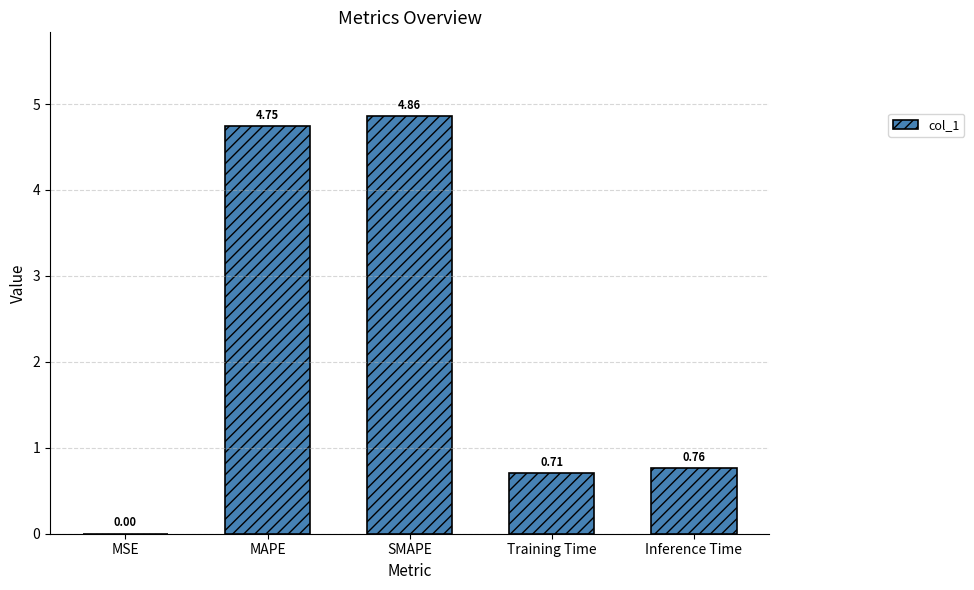

Which category has the highest value across all series?

SMAPE